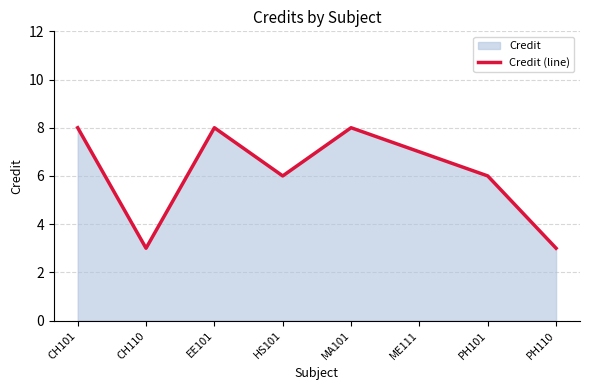

What is the smallest value displayed?

3